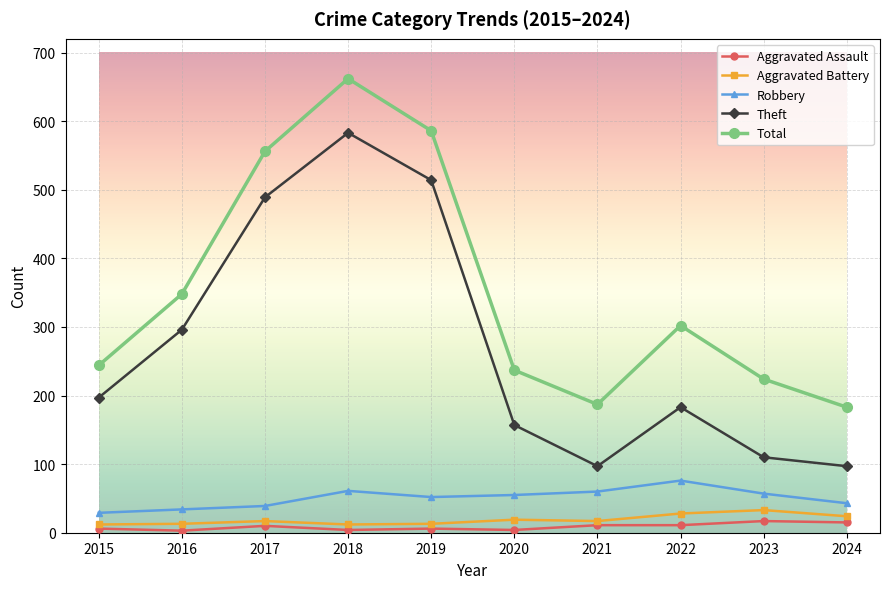

How many lines are shown in the chart?

5